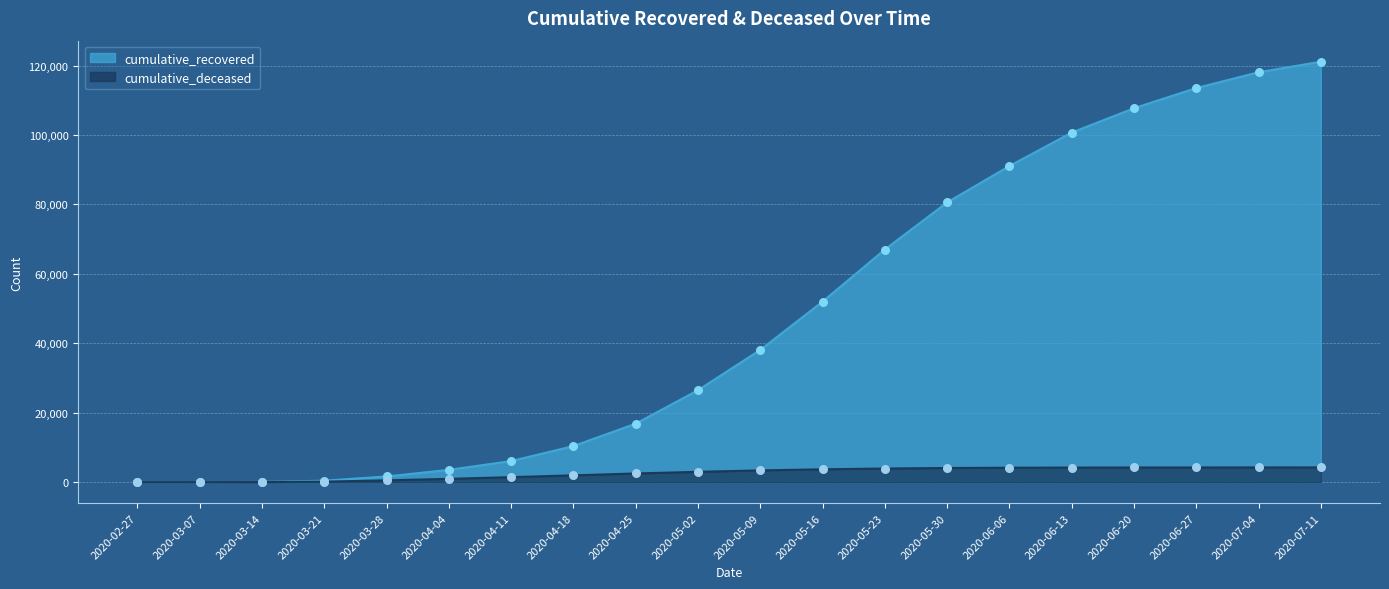

Which series has the widest spread of Y values?

cumulative_recovered